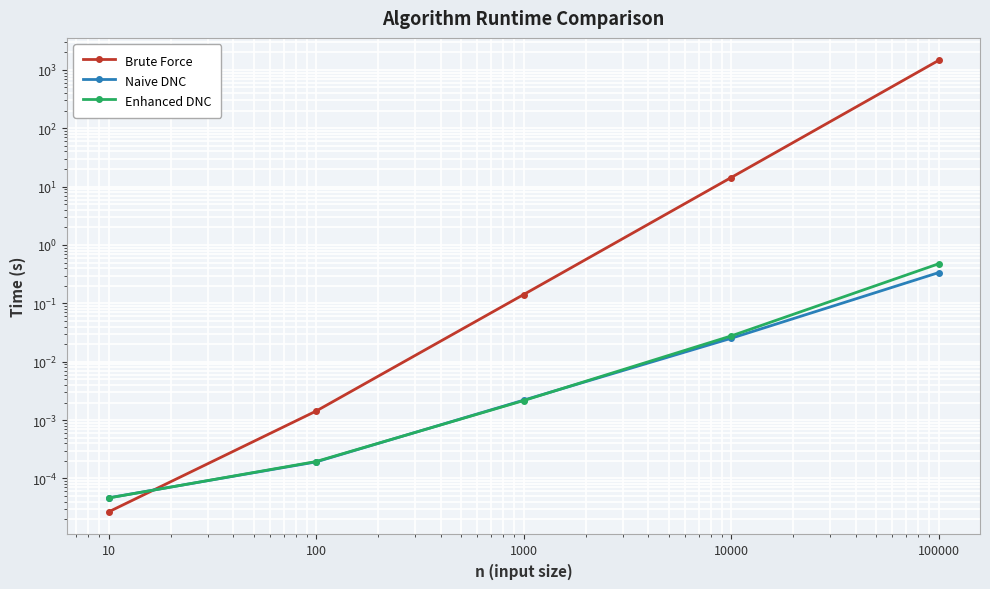

Where is Brute Force nearest to the value 725?

10000